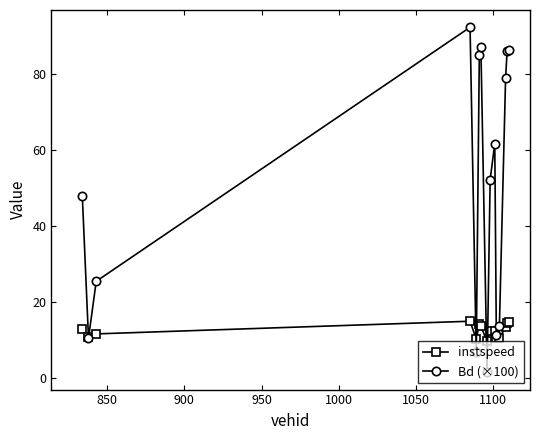

What is the value of the instspeed point at the 11th from the left?

10.5